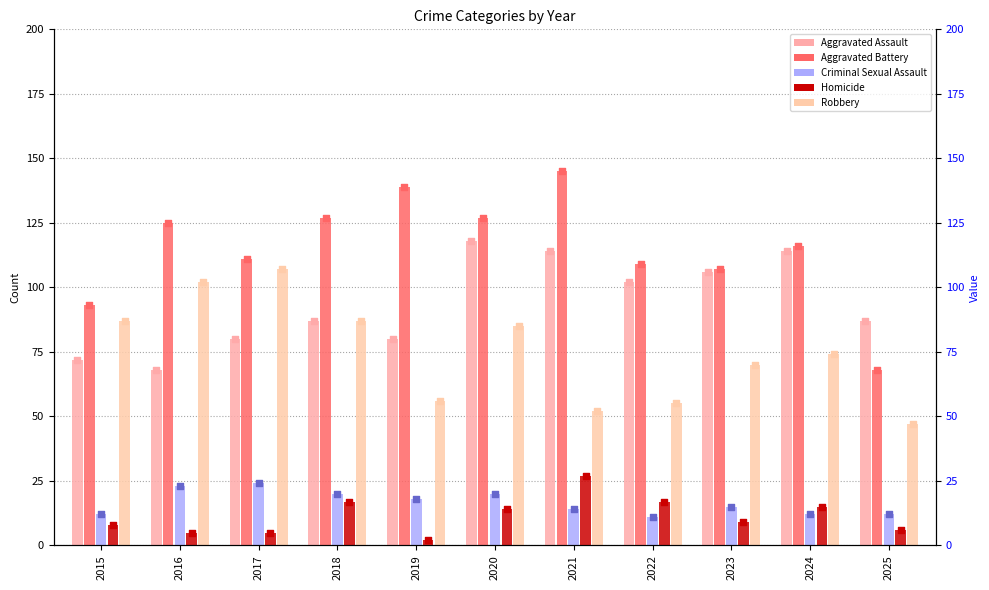

At which category is the sum across all series the highest?

2020